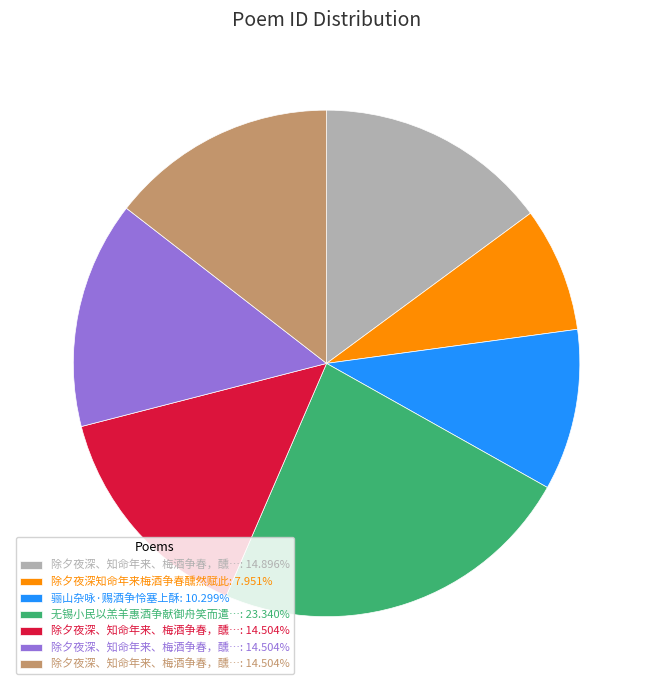

Is there any slice that represents more than half of the pie?

No